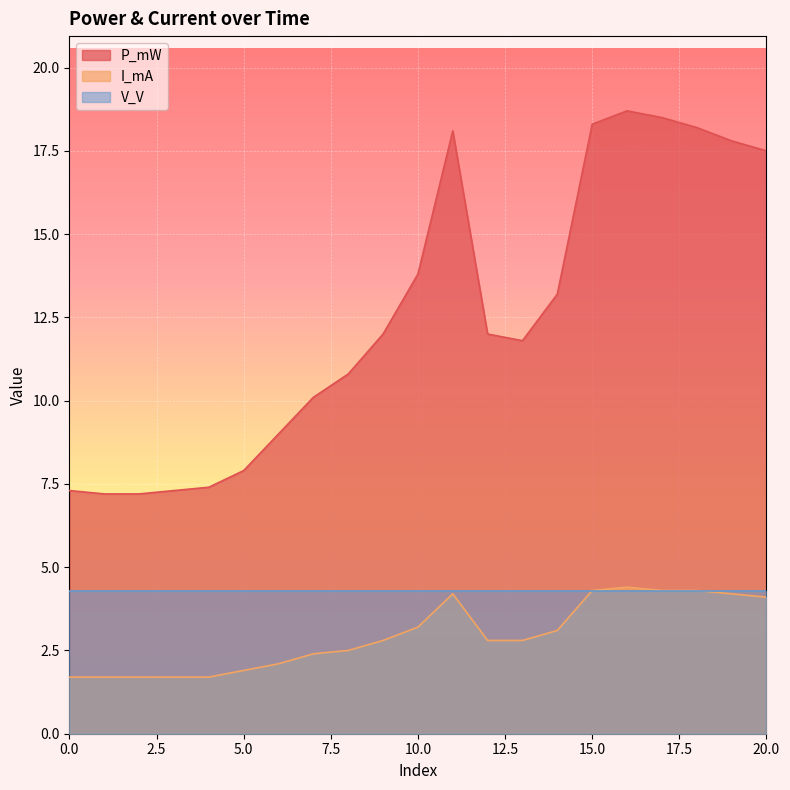

At which label does P_mW first exceed 12?

10